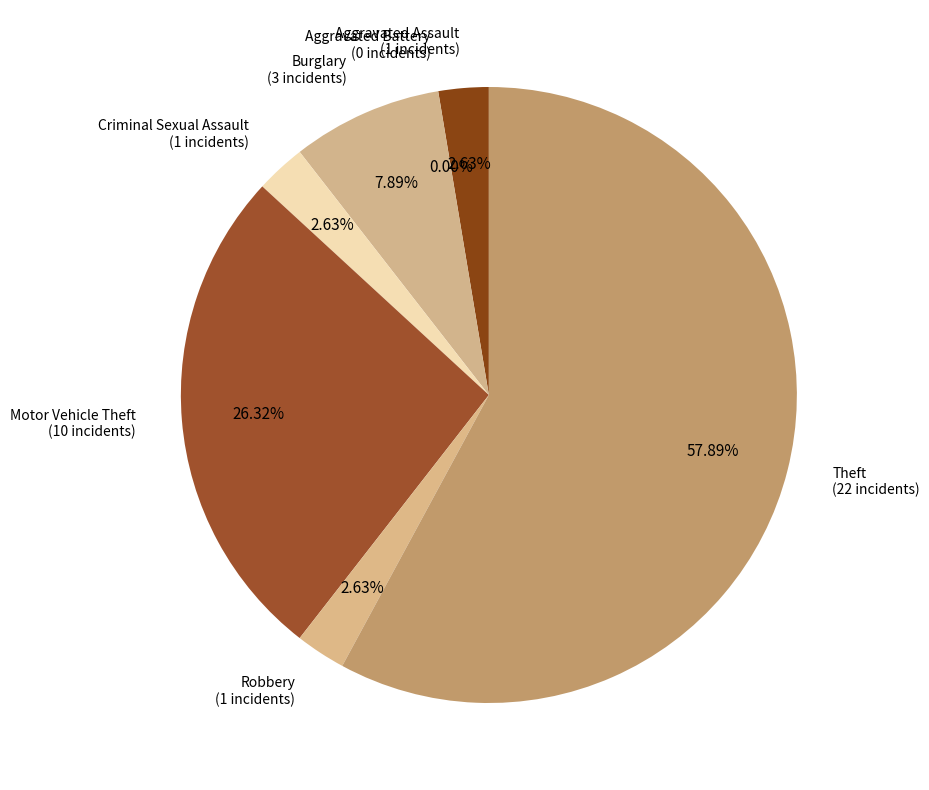

What percentage is NOT represented by Aggravated Assault?

97.4%